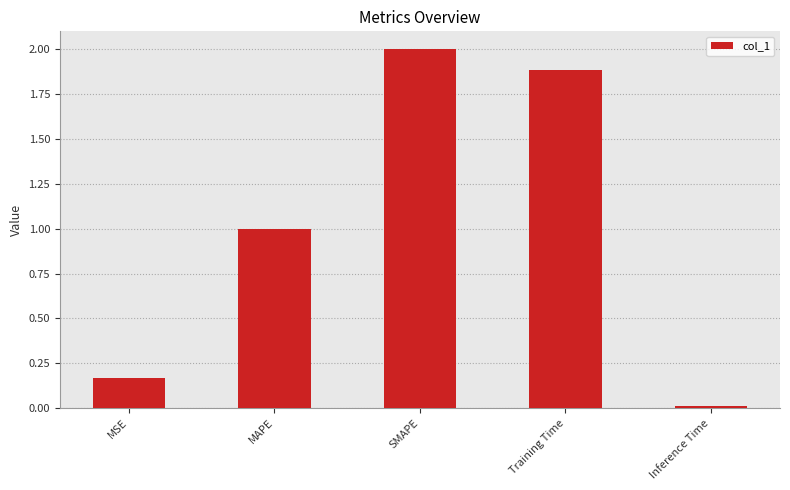

What is the greatest value displayed?

2.0